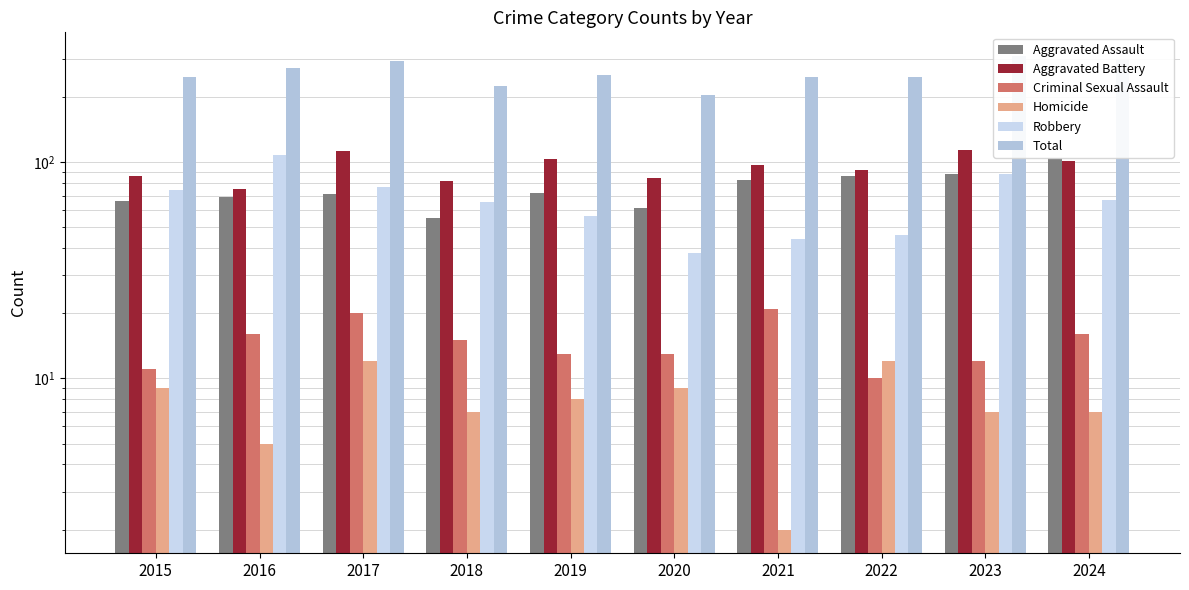

What is the sum of all Total values?

2590